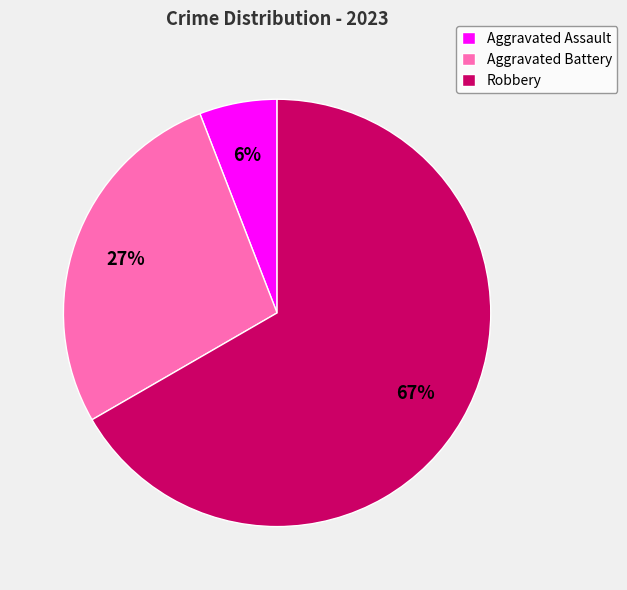

The Robbery slice represents 61% of the pie. True or false?

False